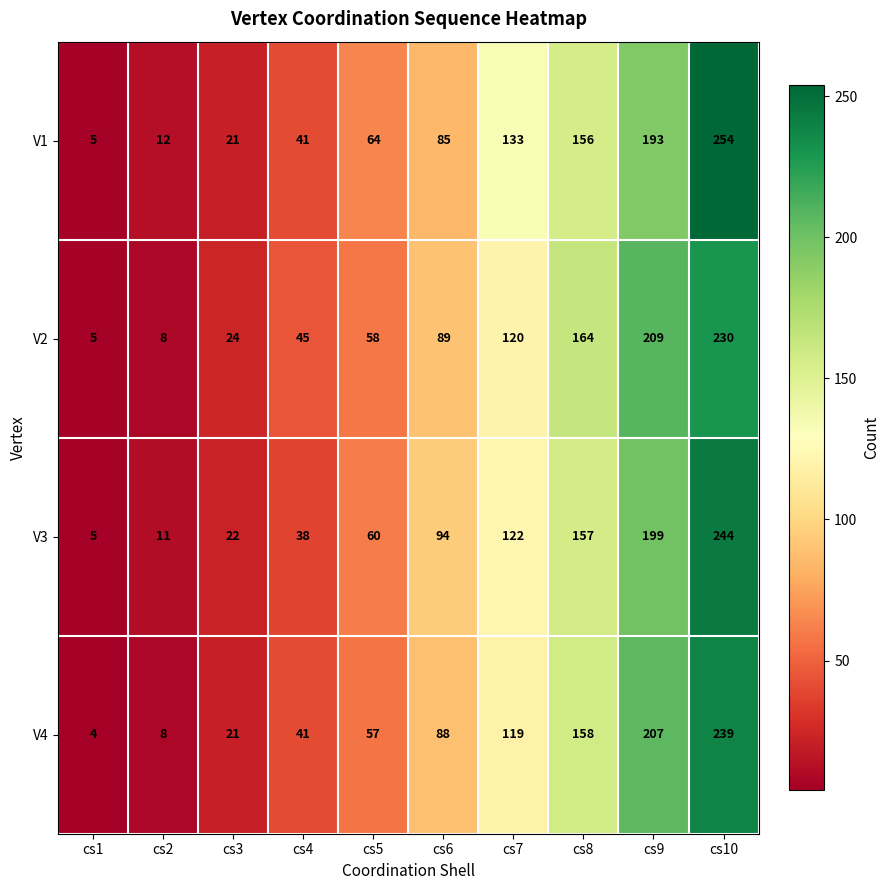

Which label corresponds to the largest value in the chart?

cs10